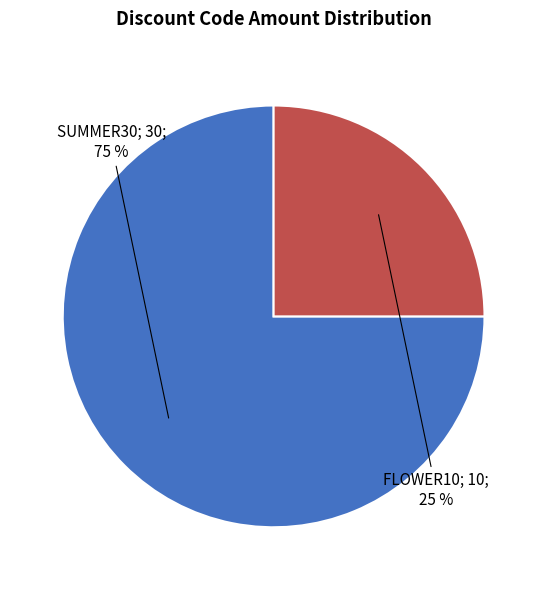

Is there a majority slice in this chart?

Yes